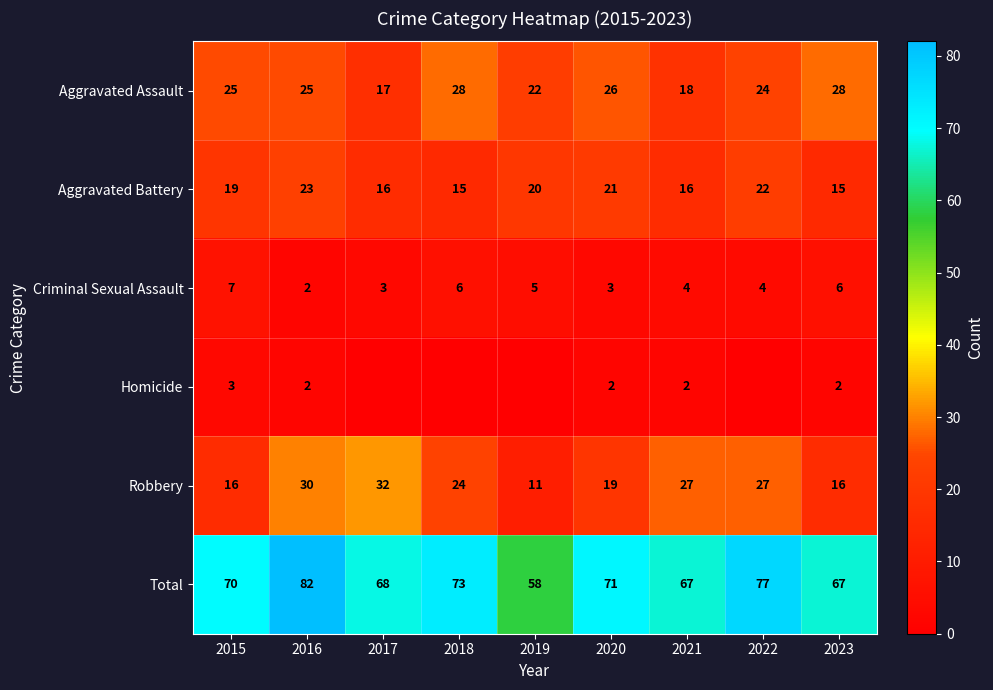

The Homicide series shows 5 at 2015. True or false?

False